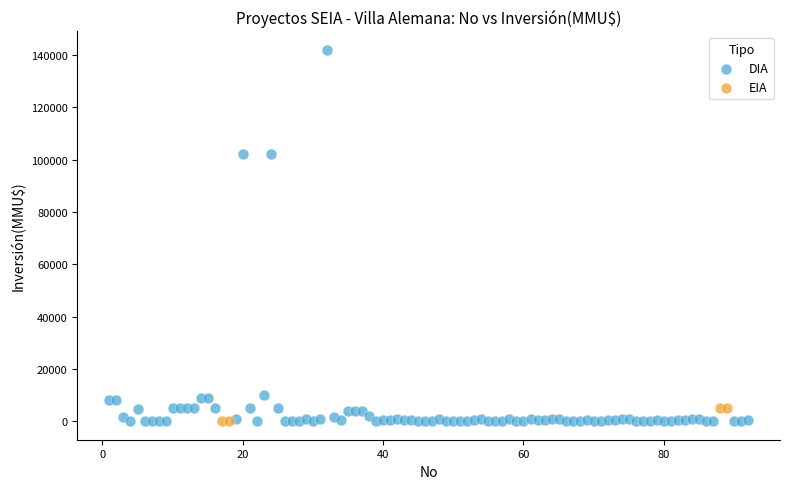

Which series has the largest Y range (max minus min)?

DIA